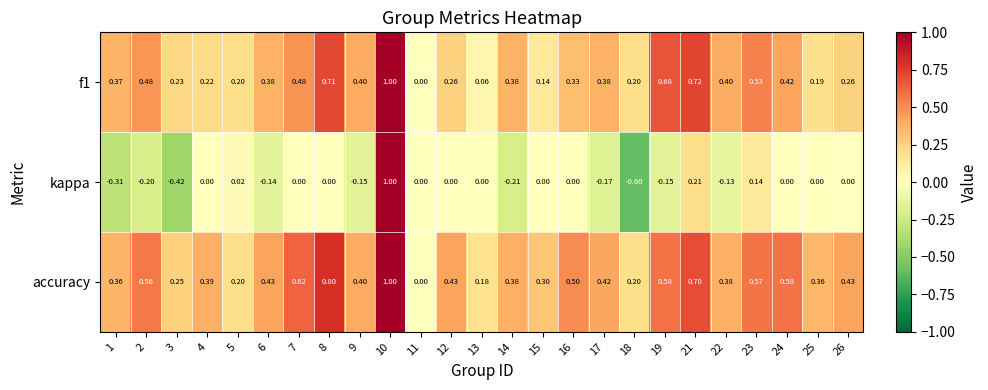

Which series has the widest spread of values?

kappa